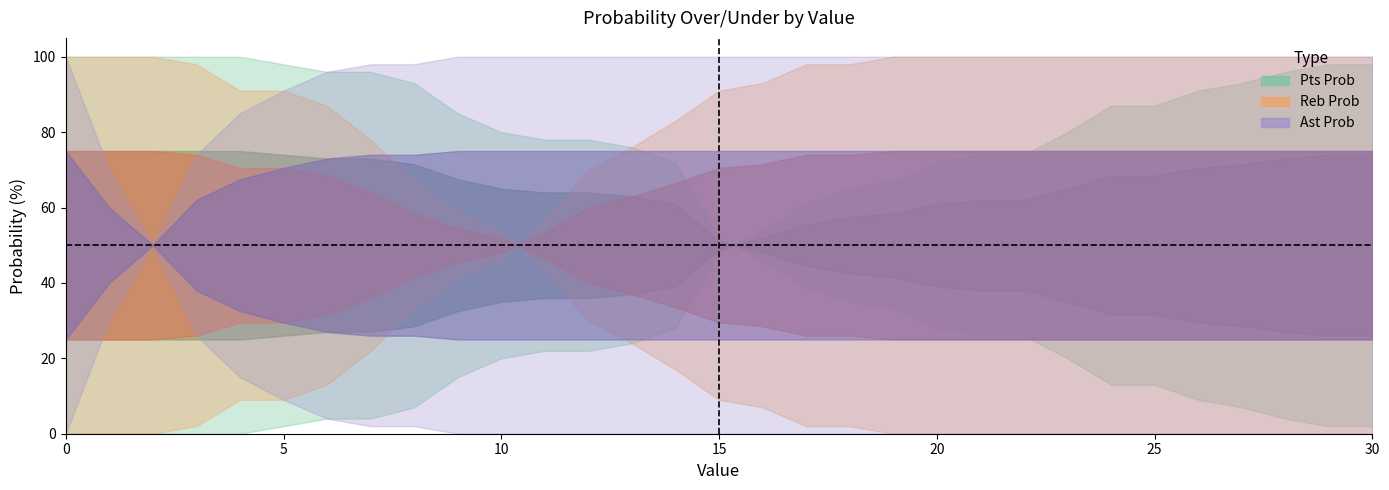

Rank the categories by reb prob under value from highest to lowest.

19, 20, 21, 22, 23, 24, 25, 26, 27, 28, 29, 30, 17, 18, 16, 15, 14, 13, 12, 11, 10, 9, 8, 7, 6, 4, 5, 3, 0, 1, 2